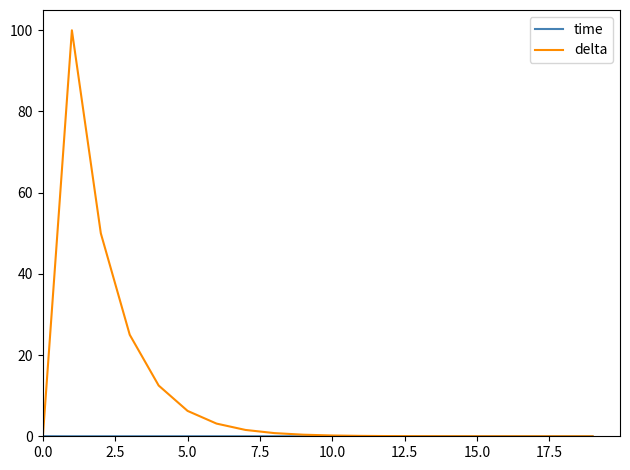

Which series has the largest total across all categories?

delta